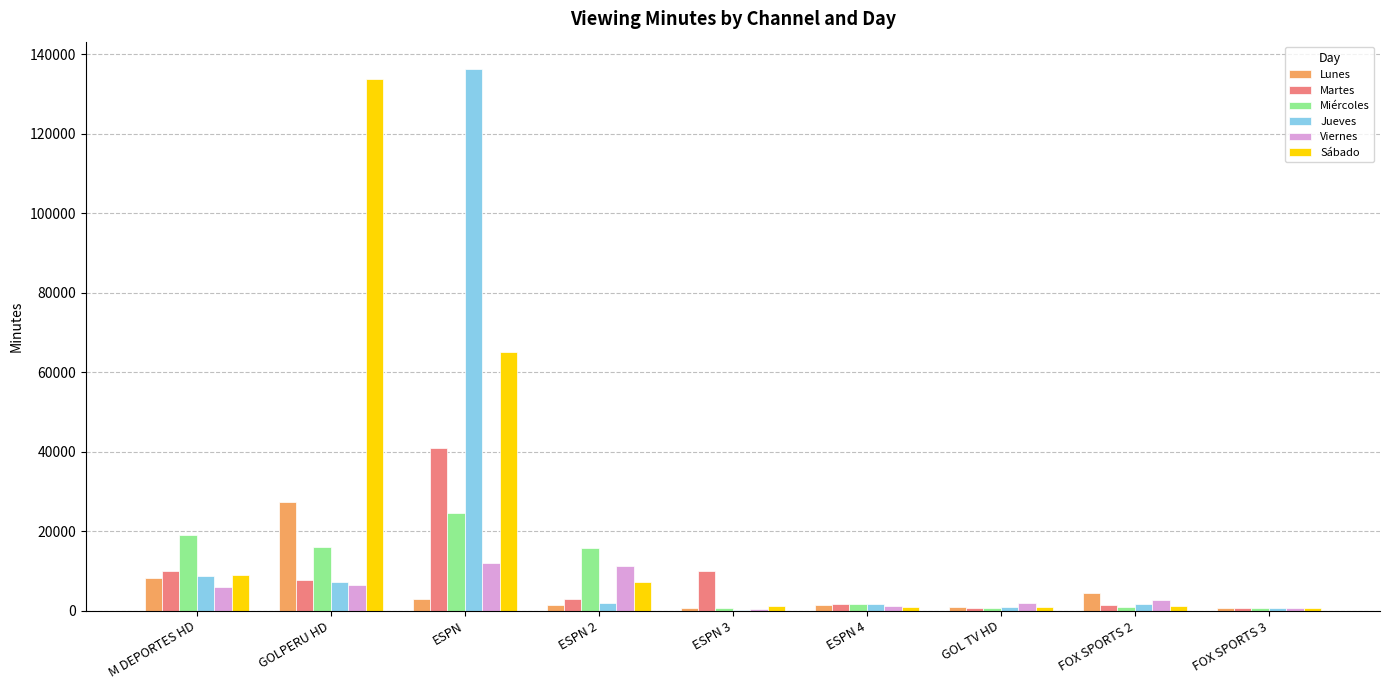

How many groups of bars are there?

9